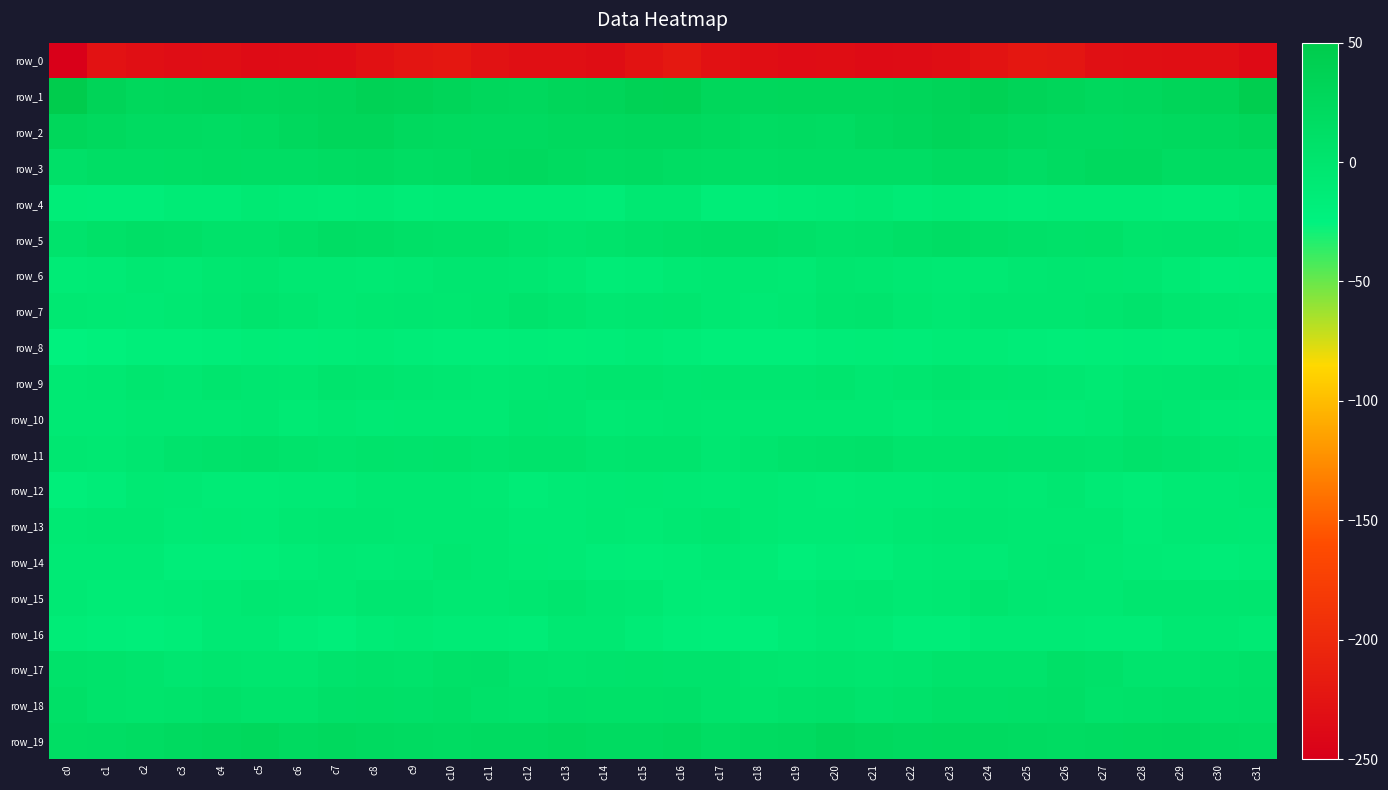

Which series has the largest total across all categories?

row_1